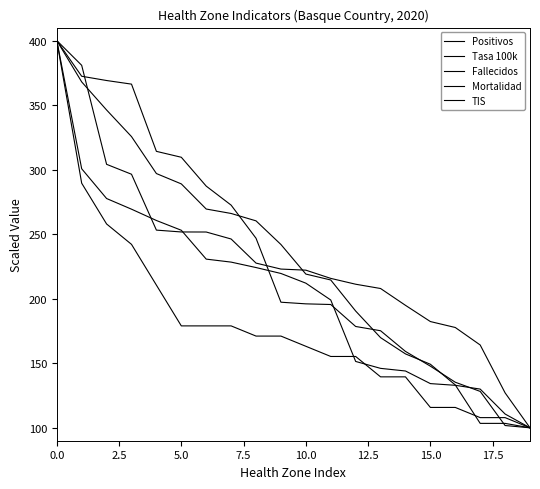

What is the difference between the second highest and second lowest values in the Tasa 100k series?

190.0